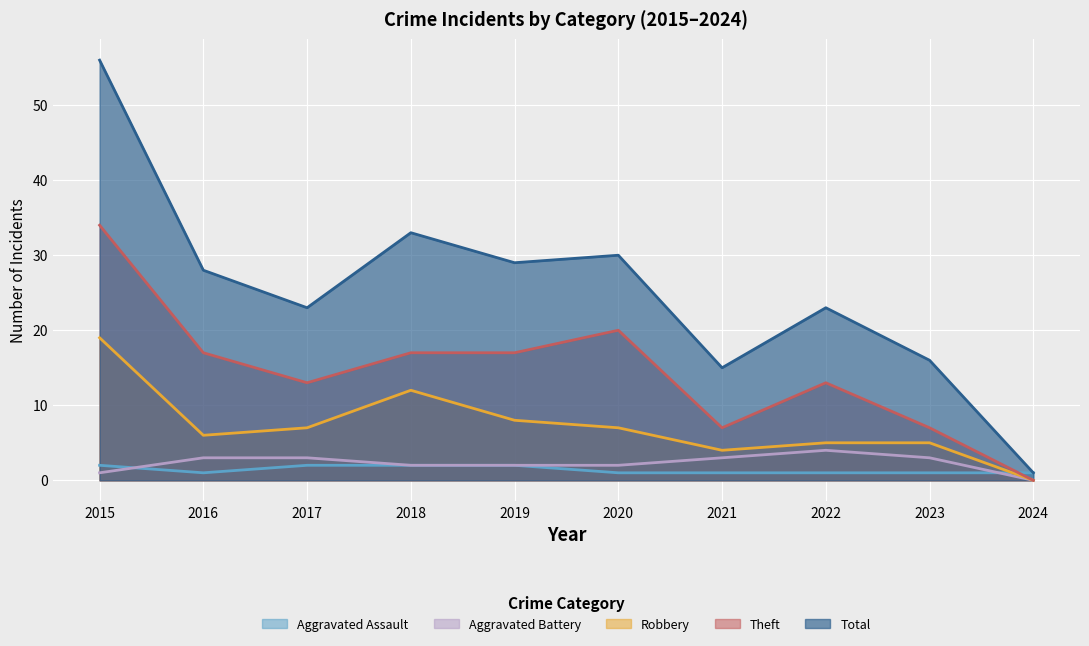

At how many categories does at least one series exceed 25?

5